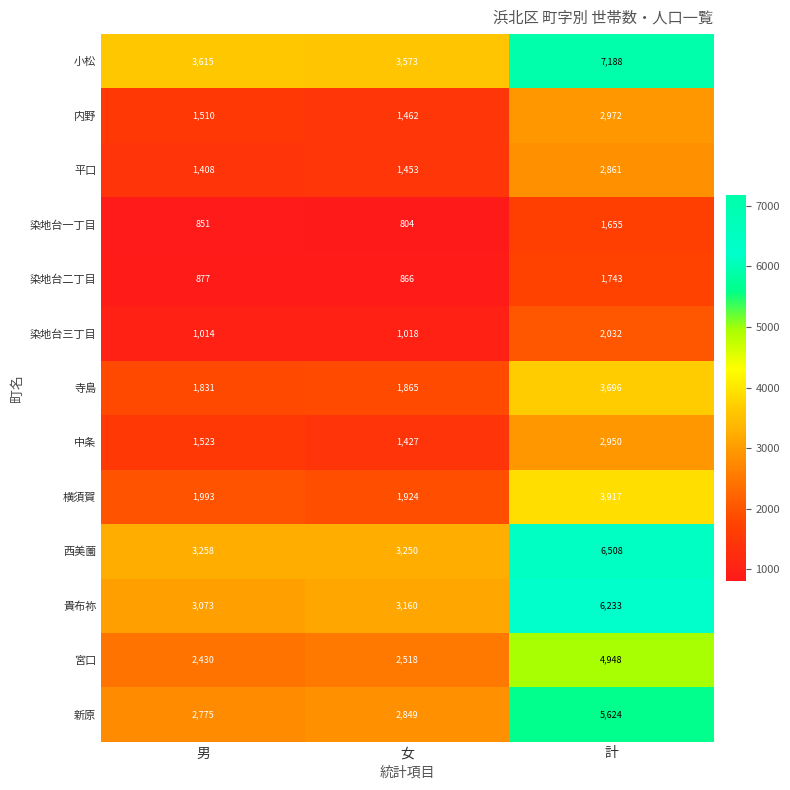

What is the smallest value displayed?

804